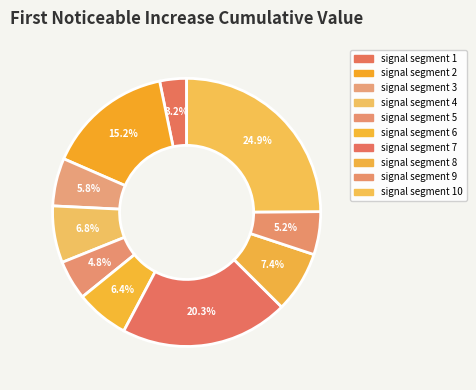

How many segments does this pie chart have?

10